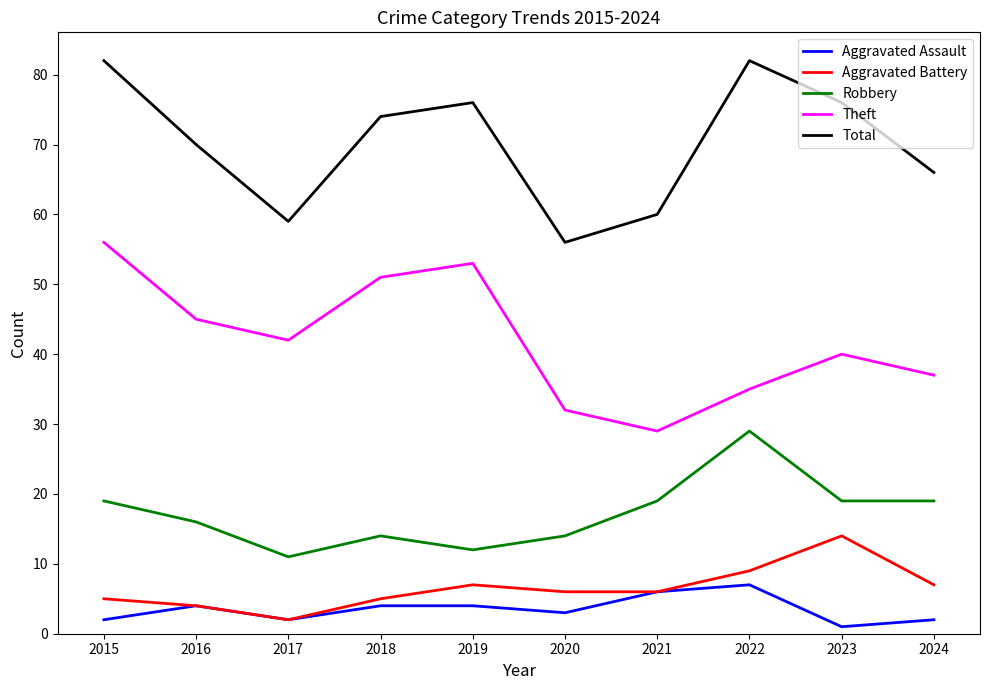

Is the value of Robbery at 2019 greater than the value of Theft at 2024?

No